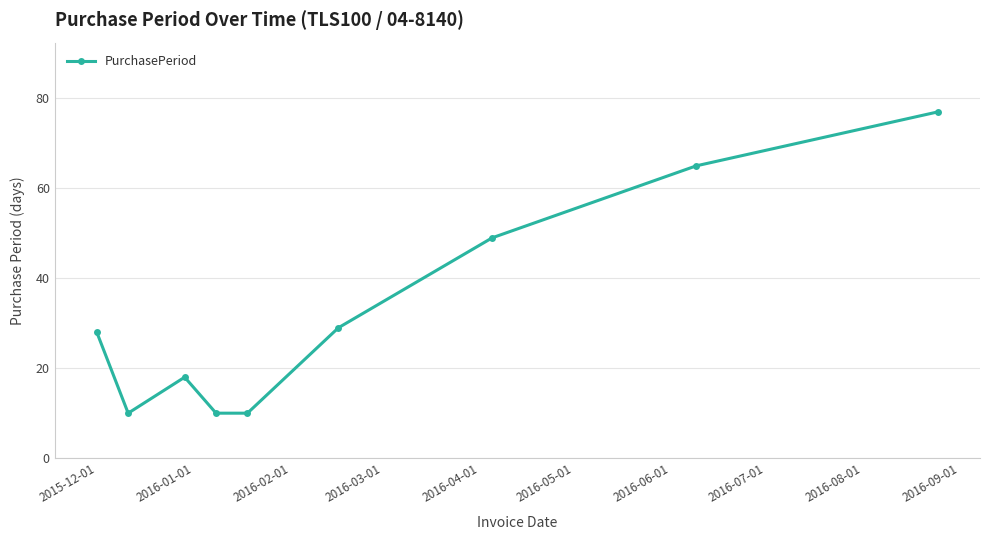

Does the chart display data point markers on the line(s)?

Yes